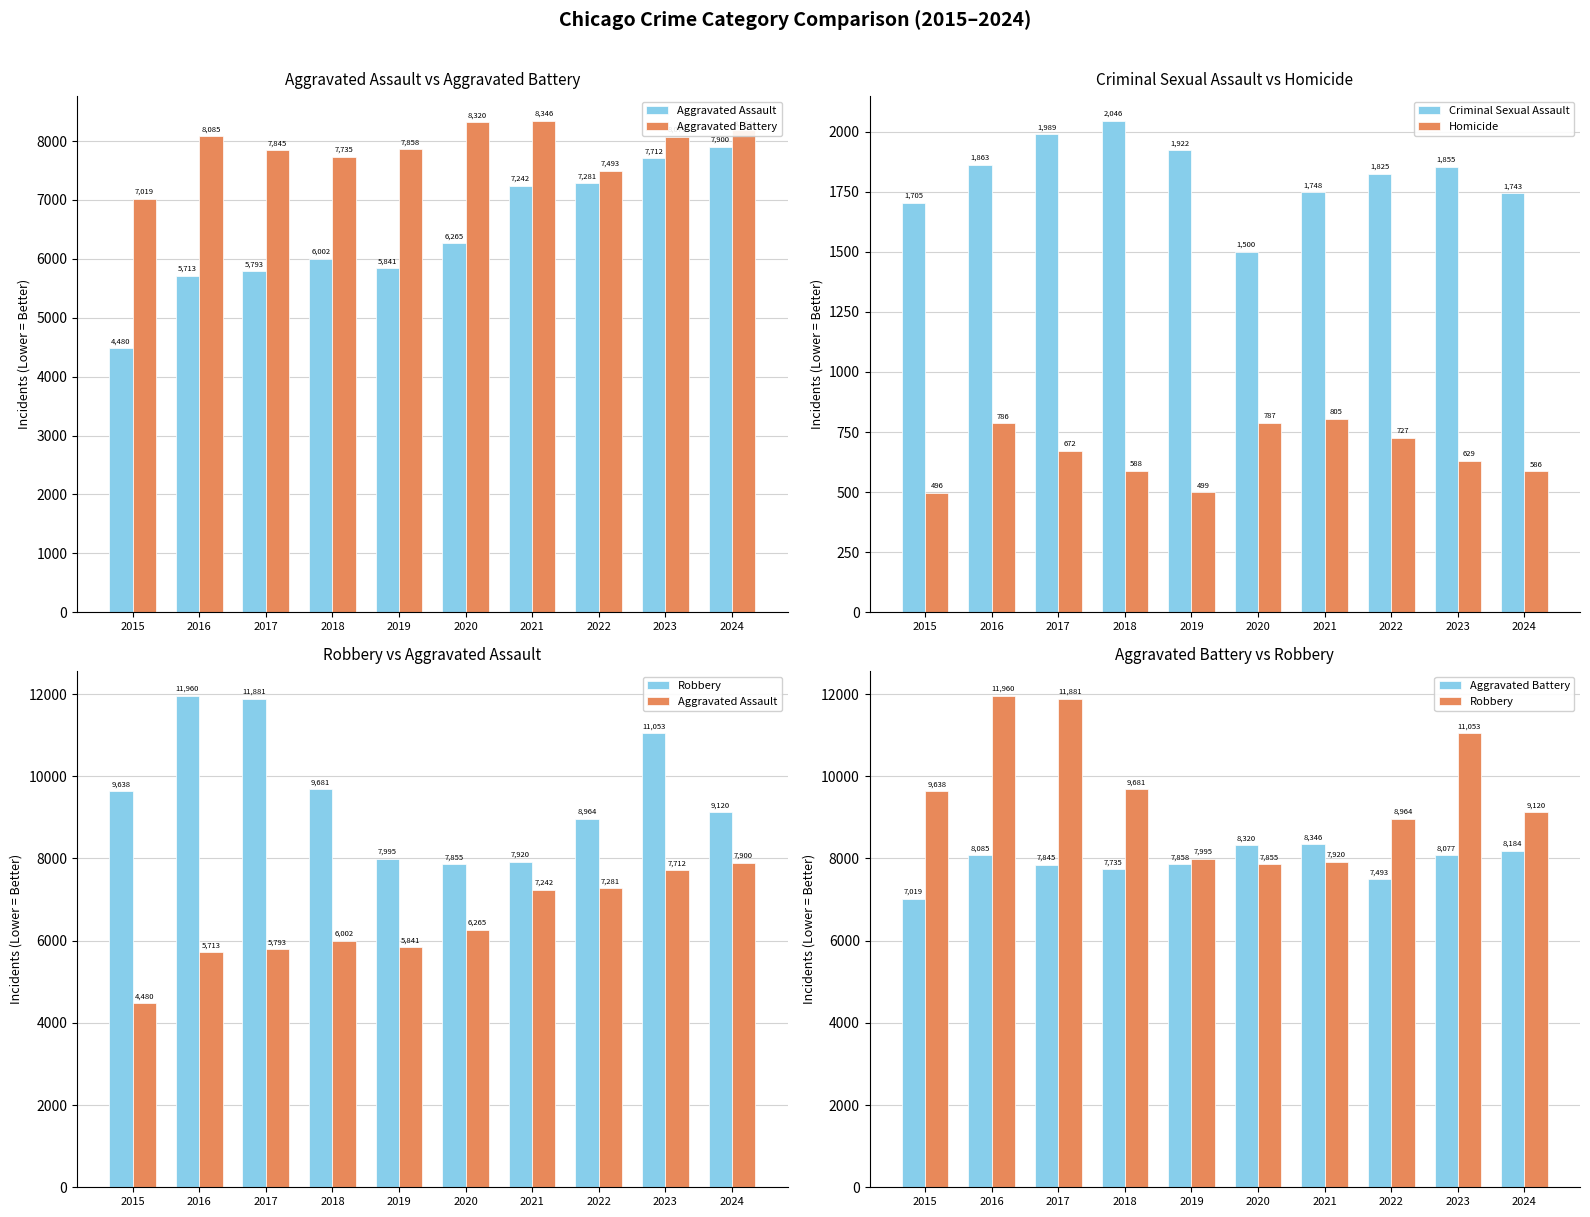

Reading right to left, transcribe all the data shown in this chart.

Aggravated Assault: 7900	7712	7281	7242	6265	5841	6002	5793	5713	4480
Aggravated Battery: 8184	8077	7493	8346	8320	7858	7735	7845	8085	7019
Criminal Sexual Assault: 1743	1855	1825	1748	1500	1922	2046	1989	1863	1705
Homicide: 586	629	727	805	787	499	588	672	786	496
Robbery: 9120	11053	8964	7920	7855	7995	9681	11881	11960	9638